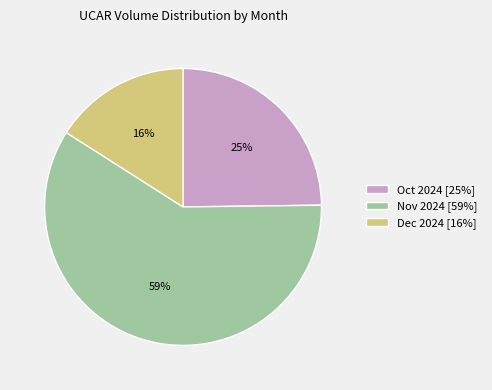

What is the smallest slice in the pie chart?

Dec 2024 [16%]